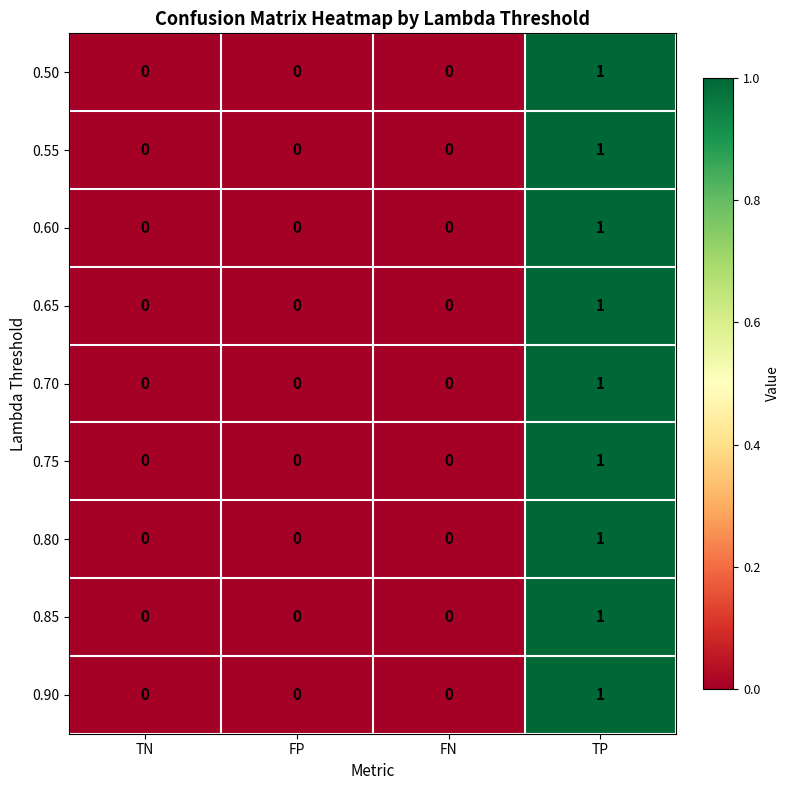

How many categories are shown in the chart?

4